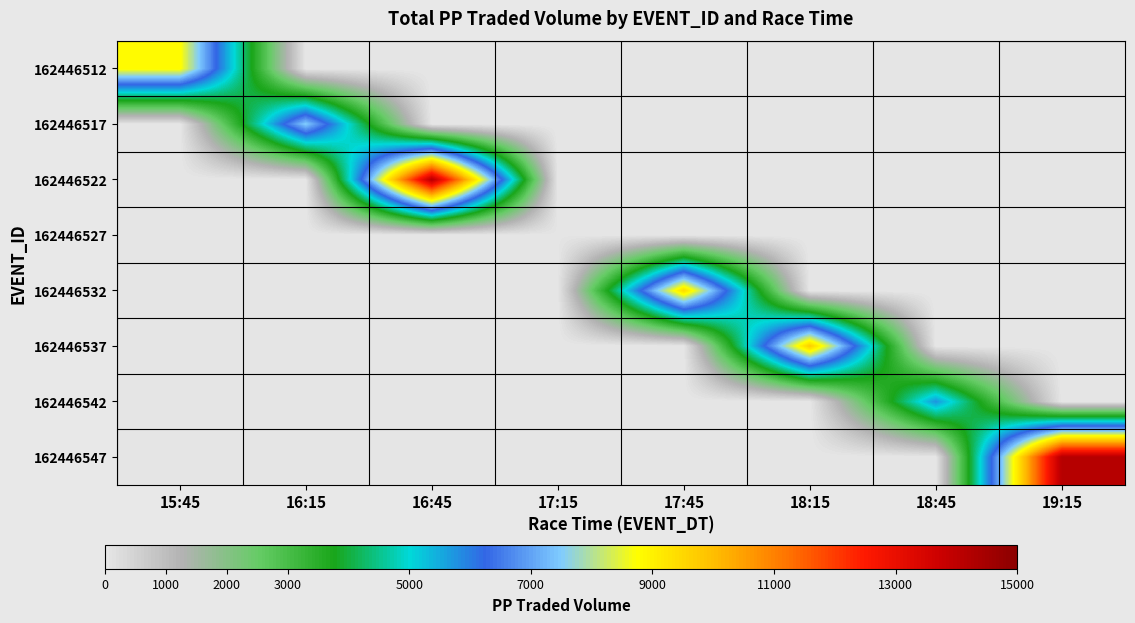

Reading right to left, list all the values displayed in this chart.

162446512: 19:15=0.0	18:45=0.0	18:15=0.0	17:45=0.0	17:15=0.0	16:45=0.0	16:15=0.0	15:45=8820.6
162446517: 19:15=0.0	18:45=0.0	18:15=0.0	17:45=0.0	17:15=0.0	16:45=0.0	16:15=7543.6	15:45=0.0
162446522: 19:15=0.0	18:45=0.0	18:15=0.0	17:45=0.0	17:15=0.0	16:45=14187.5	16:15=0.0	15:45=0.0
162446527: 19:15=0.0	18:45=0.0	18:15=0.0	17:45=0.0	17:15=40.7	16:45=0.0	16:15=0.0	15:45=0.0
162446532: 19:15=0.0	18:45=0.0	18:15=0.0	17:45=9485.6	17:15=0.0	16:45=0.0	16:15=0.0	15:45=0.0
162446537: 19:15=0.0	18:45=0.0	18:15=9766.5	17:45=0.0	17:15=0.0	16:45=0.0	16:15=0.0	15:45=0.0
162446542: 19:15=0.0	18:45=5762.7	18:15=0.0	17:45=0.0	17:15=0.0	16:45=0.0	16:15=0.0	15:45=0.0
162446547: 19:15=14172.0	18:45=0.0	18:15=0.0	17:45=0.0	17:15=0.0	16:45=0.0	16:15=0.0	15:45=0.0